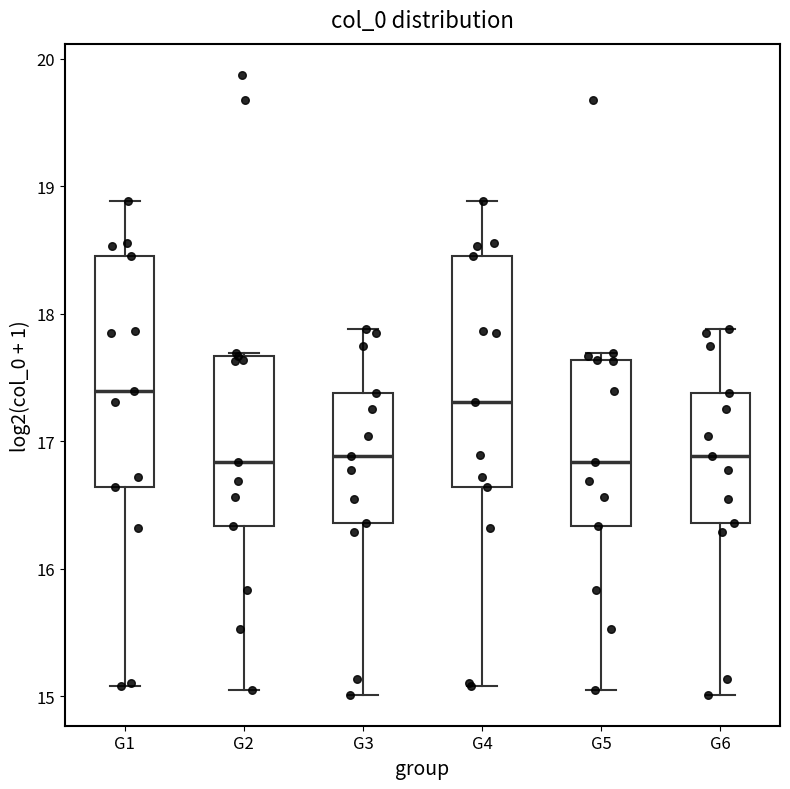

Reading left to right, transcribe this box plot: for each box, give where its median line is, the range the box spans, and where its two whiskers end, as read against the y-axis. The values are not printed on the chart, so give them approximately, as read against the axis.

G1: median 17.4, box 16.6 to 18.5, whiskers 15.1 to 18.9
G2: median 16.8, box 16.3 to 17.7, whiskers 15.0 to 17.7
G3: median 16.9, box 16.4 to 17.4, whiskers 15.0 to 17.9
G4: median 17.3, box 16.6 to 18.5, whiskers 15.1 to 18.9
G5: median 16.8, box 16.3 to 17.6, whiskers 15.0 to 17.7
G6: median 16.9, box 16.4 to 17.4, whiskers 15.0 to 17.9